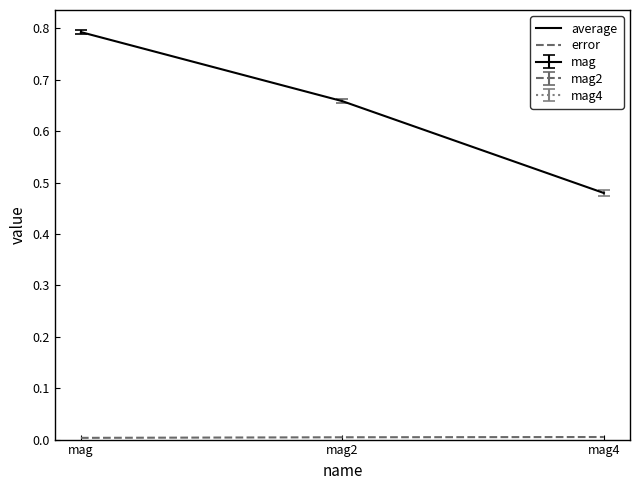

At which label does error reach its minimum?

mag